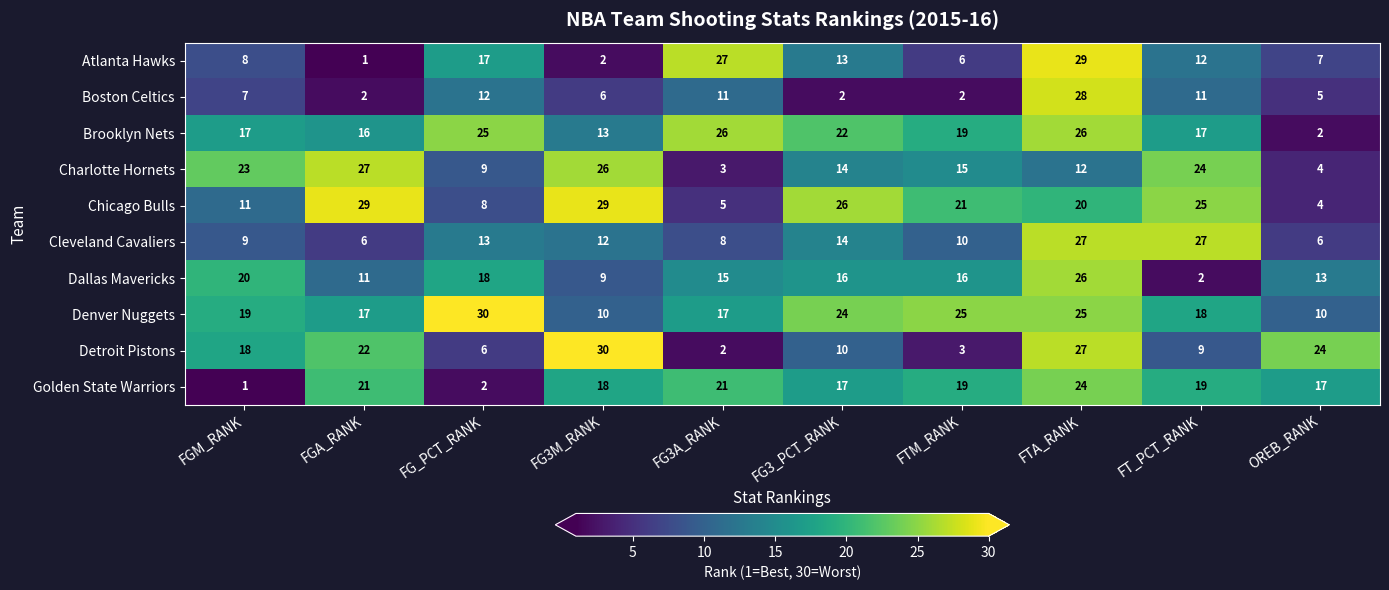

What is the difference between the highest and lowest values at FG_PCT_RANK?

28